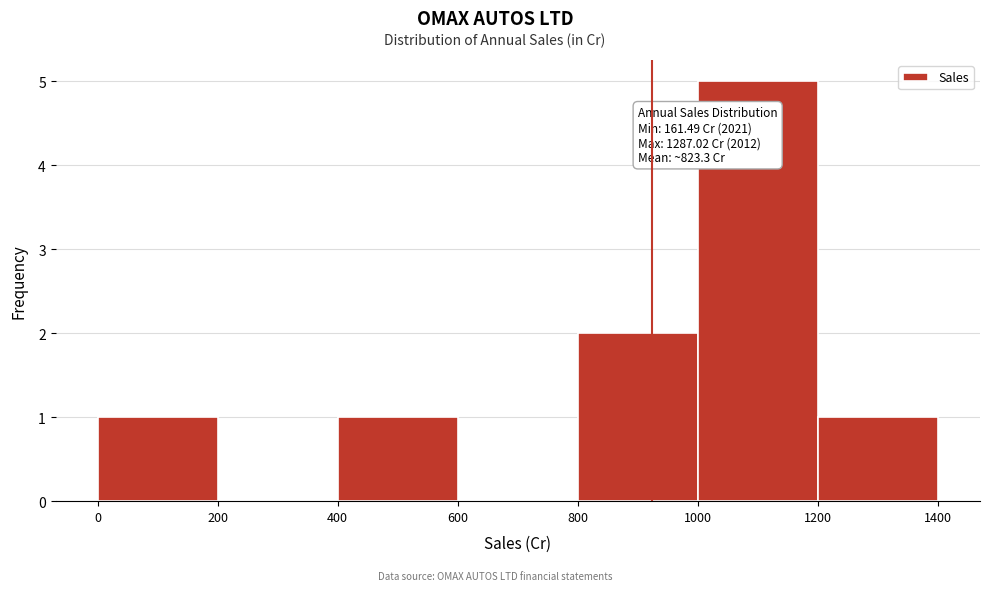

Which range on the x-axis has the tallest bar?

1000 to 1200